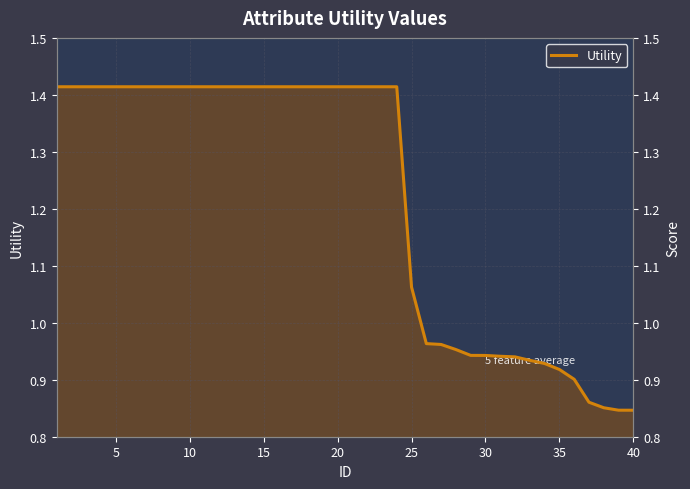

What is the sum of all values?

48.7